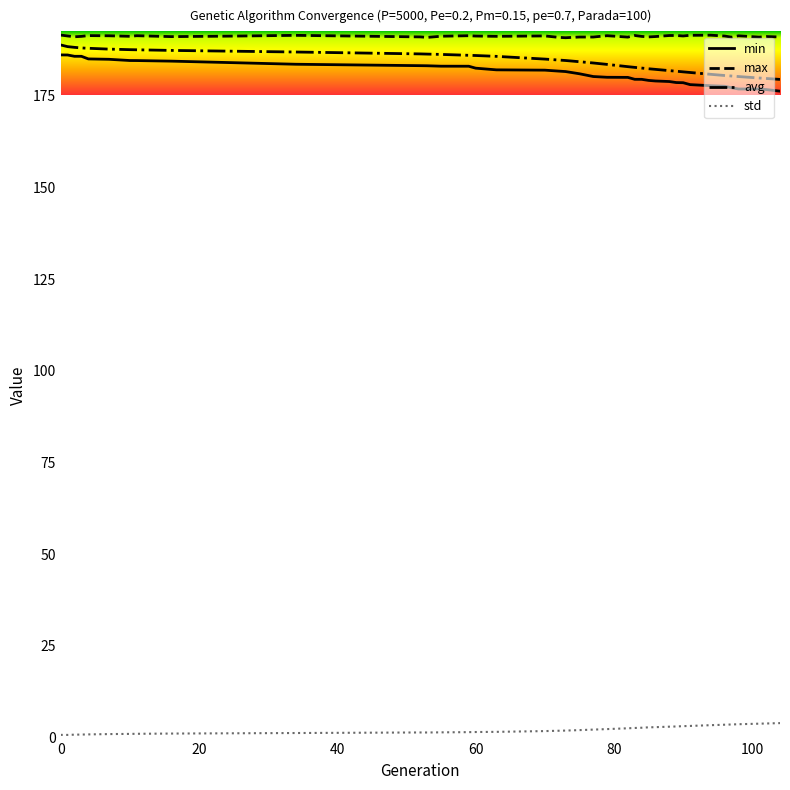

True or false: max and std cross at least once.

False